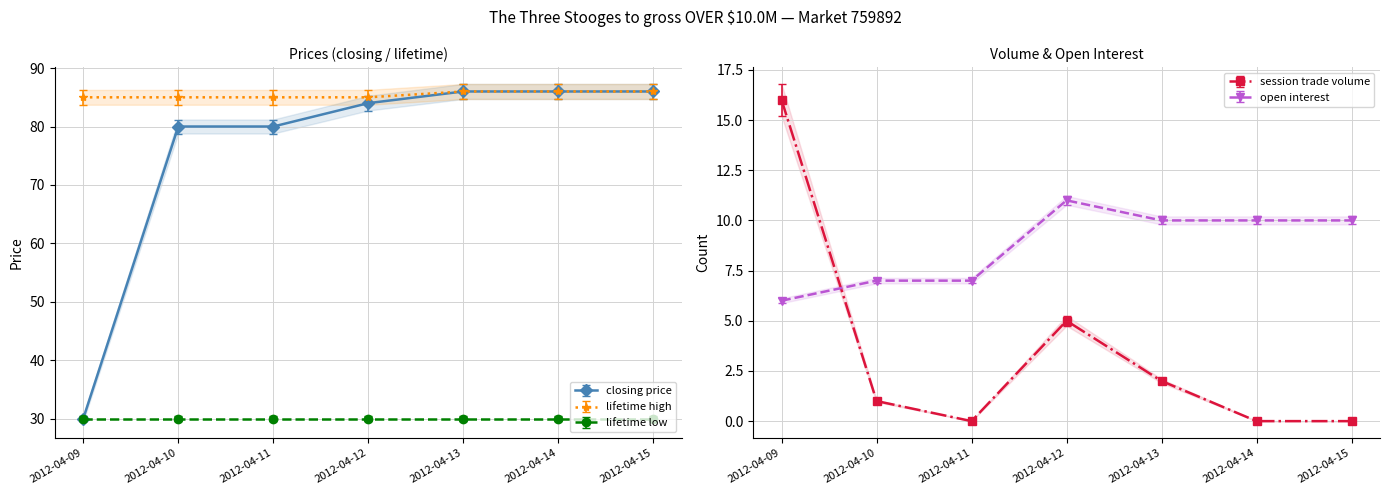

What is the minimum value for closing price?

30